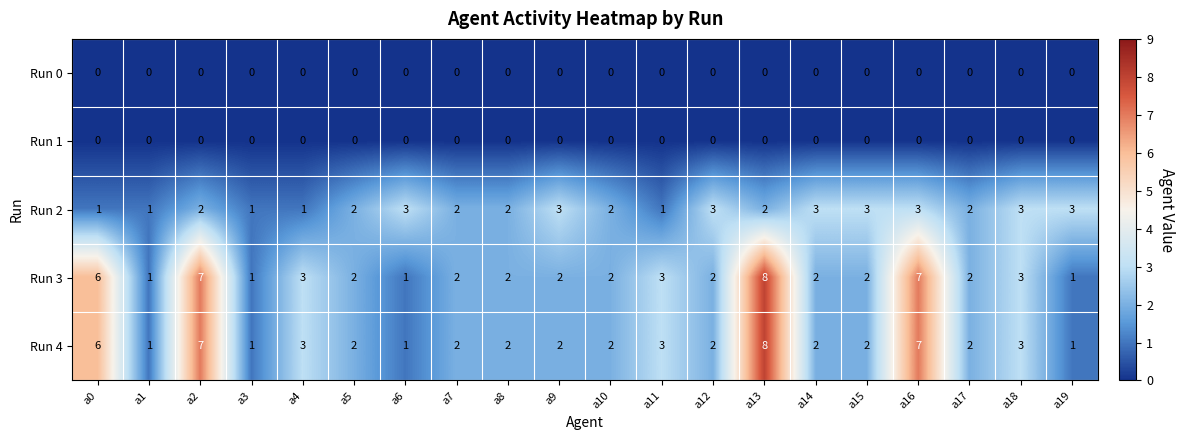

How many Run 2 values are between 2 and 3?

15